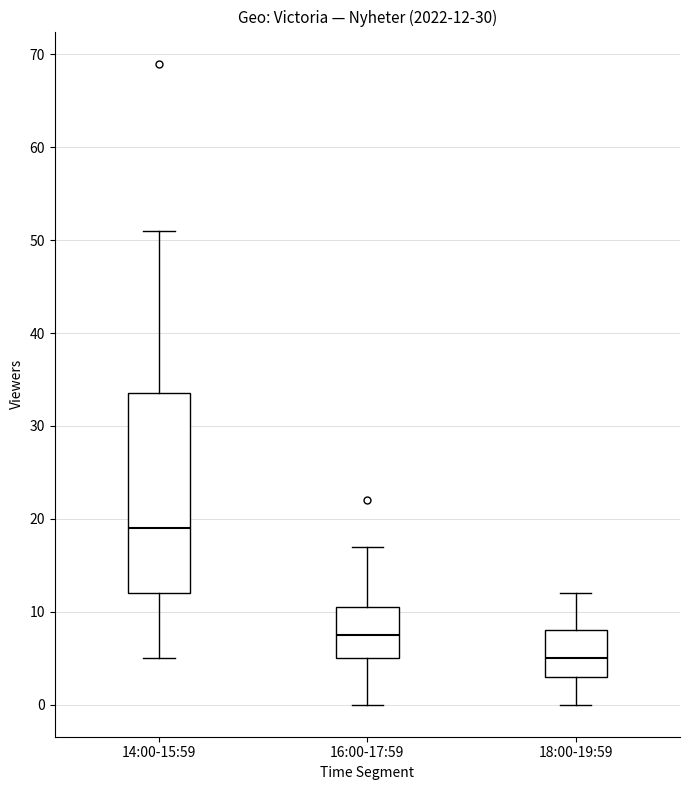

Which box has the highest median line?

14:00-15:59